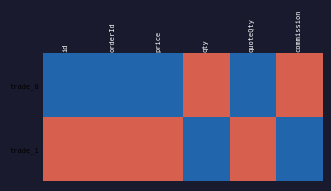

Rank the series by their average value, from lowest to highest.

trade_0, trade_1